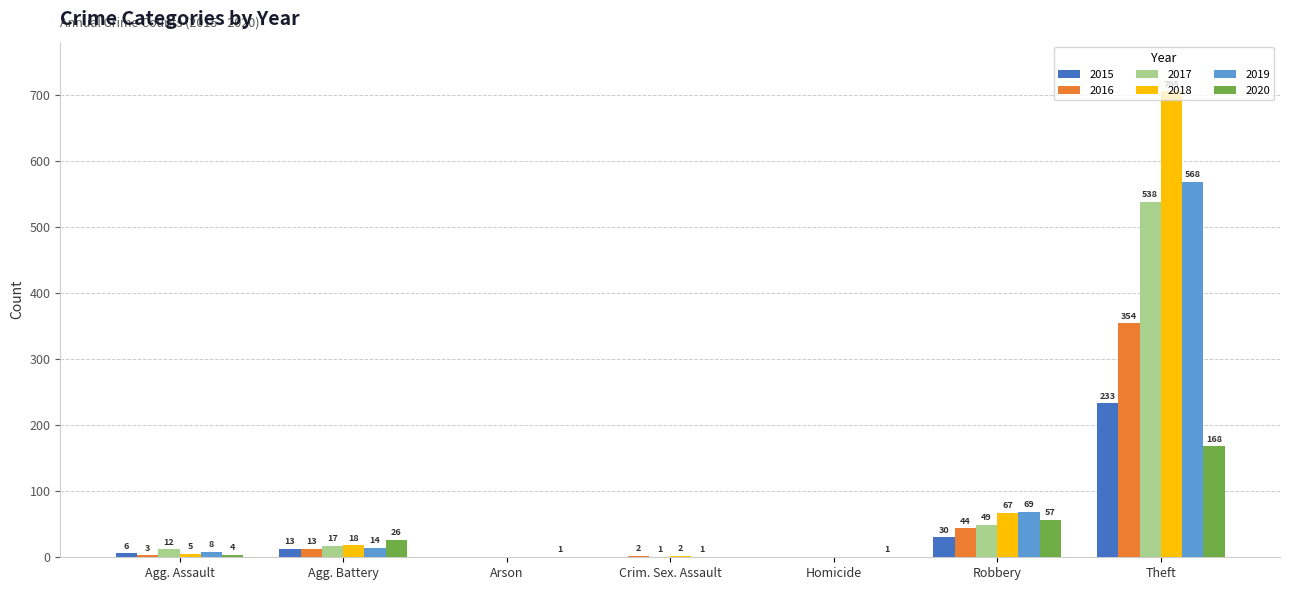

The 2016 series shows 10 at Robbery. True or false?

False